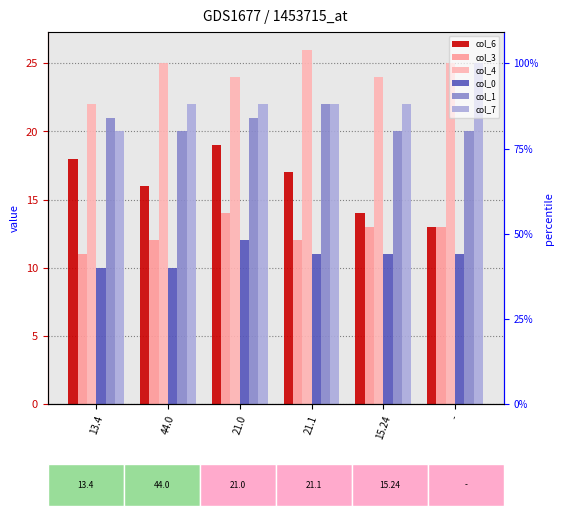

What is the maximum value shown in the chart?

26